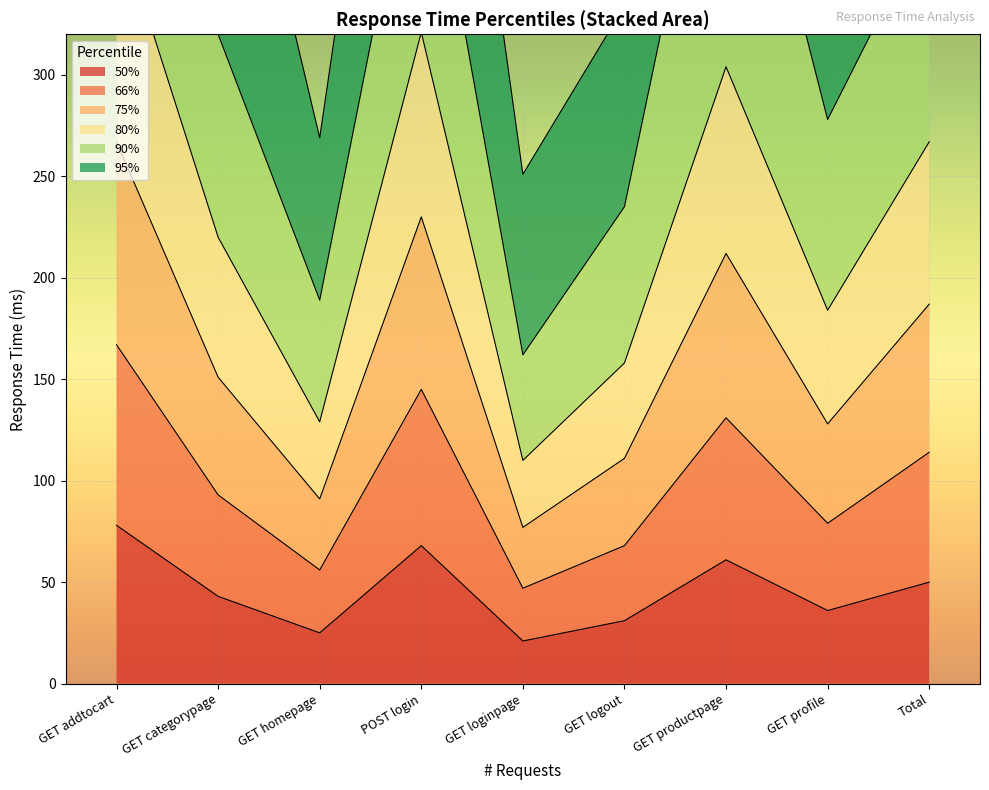

What is the difference between the highest and lowest values at Total?

507